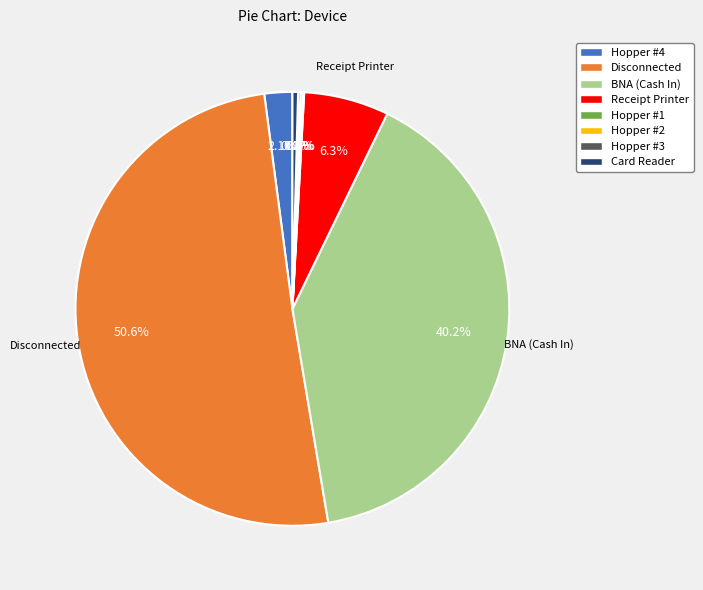

Is it true that Receipt Printer is 1% of the pie?

False